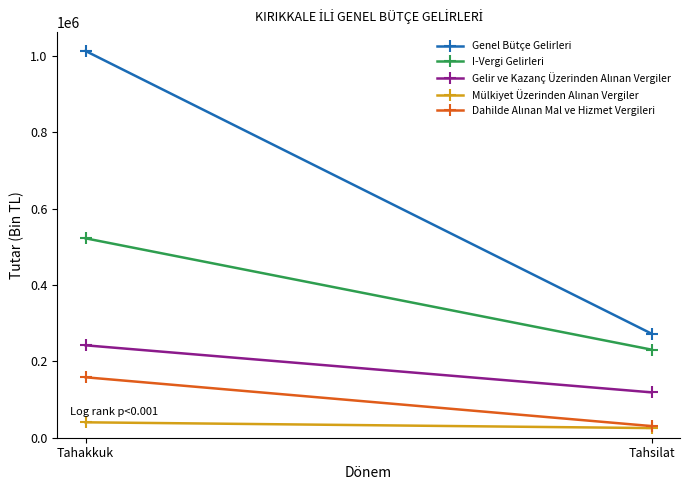

What is the approximate value of Genel Bütçe Gelirleri at Tahakkuk, to the nearest 100?

1013200